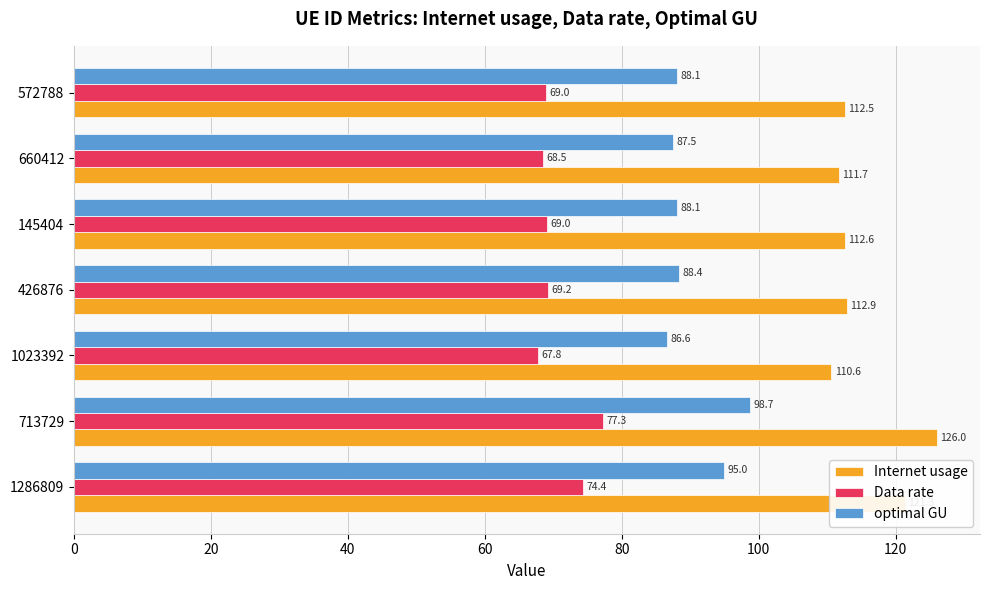

Read the Internet usage value at 426876.

112.9